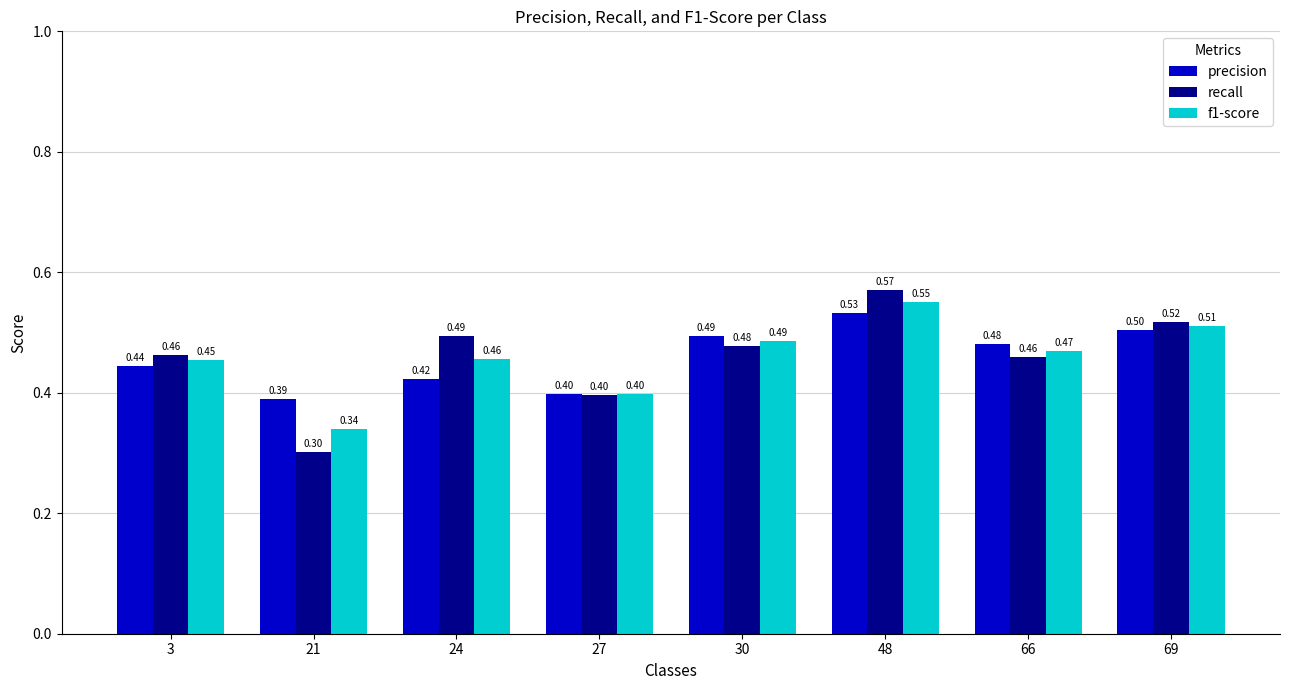

What is the sum of the recall values at 48 and 27?

1.0